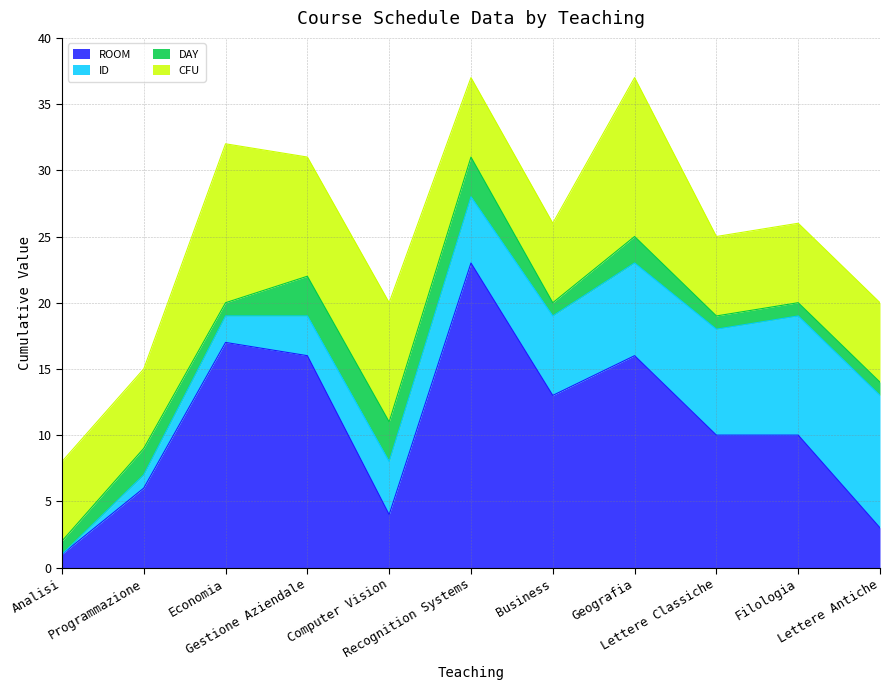

What is the sum of all ROOM values?

119